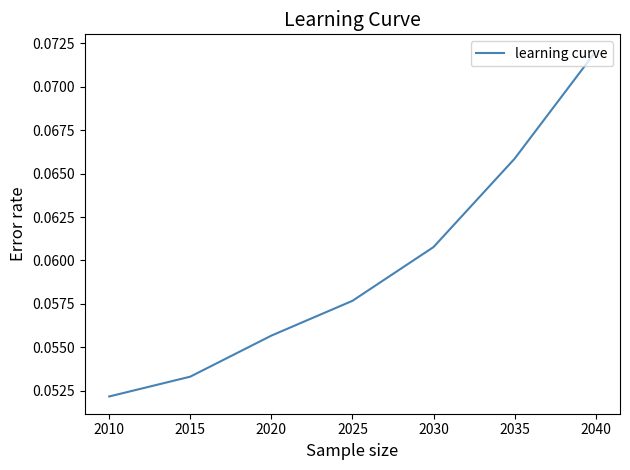

Count the values in the range 0 to 1.

7